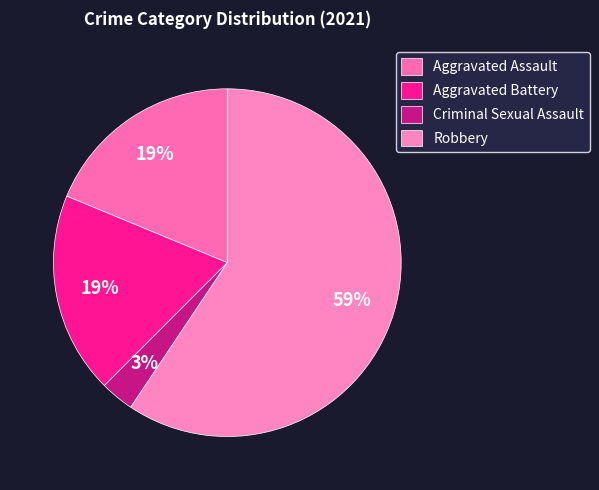

What is the change in value from Aggravated Battery to Robbery?

+13